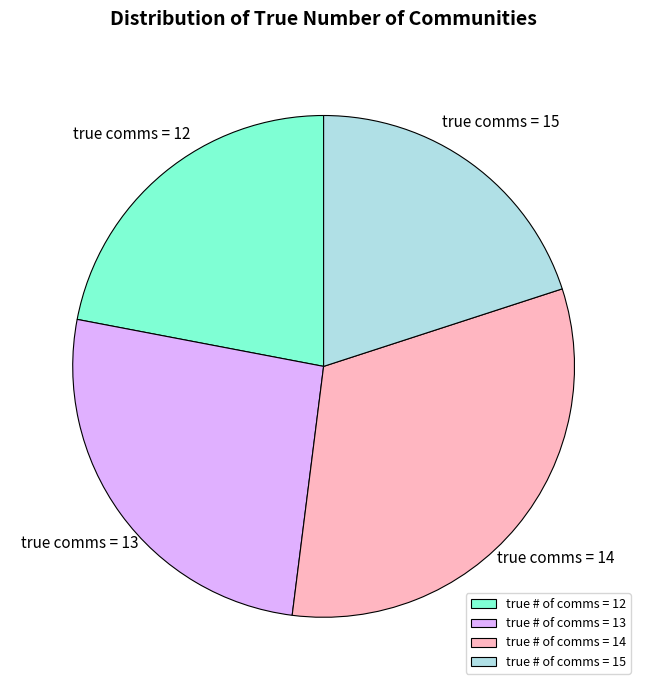

Does true # of comms = 13 account for over 50% of the chart?

No